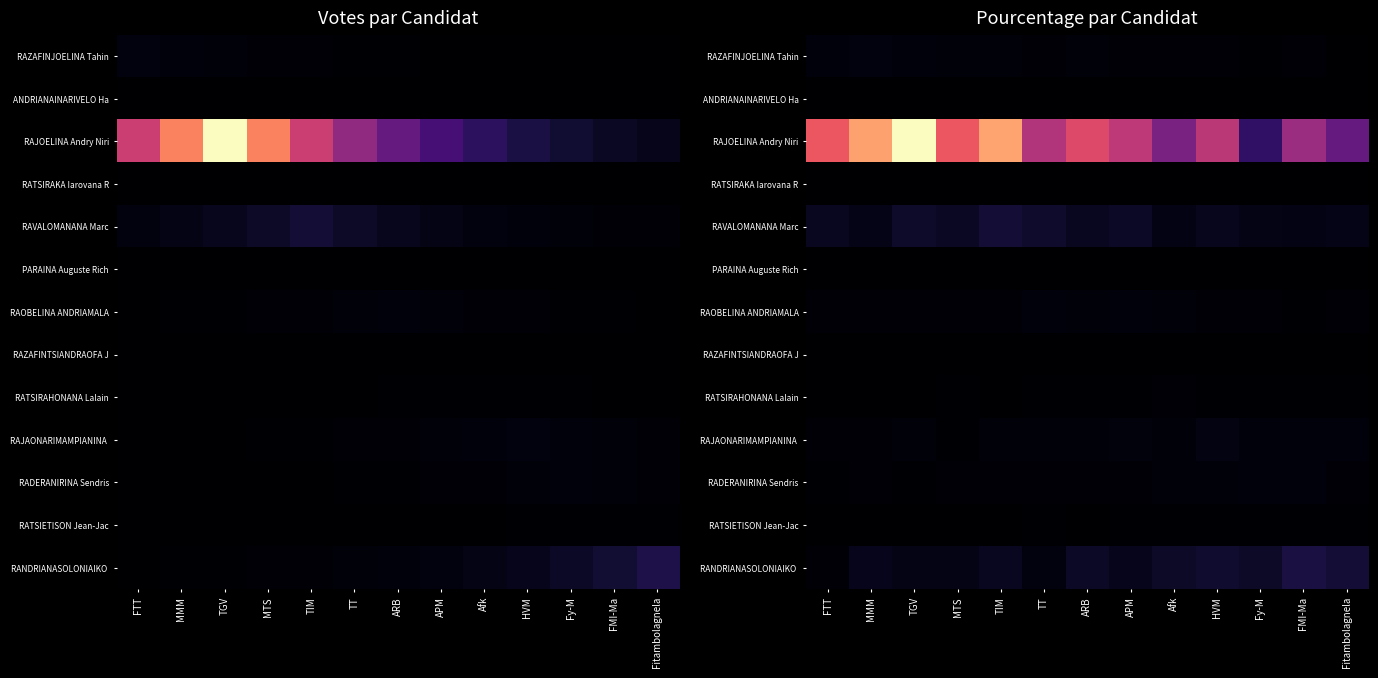

Which series has the widest spread of values?

RAJOELINA Andry Niri